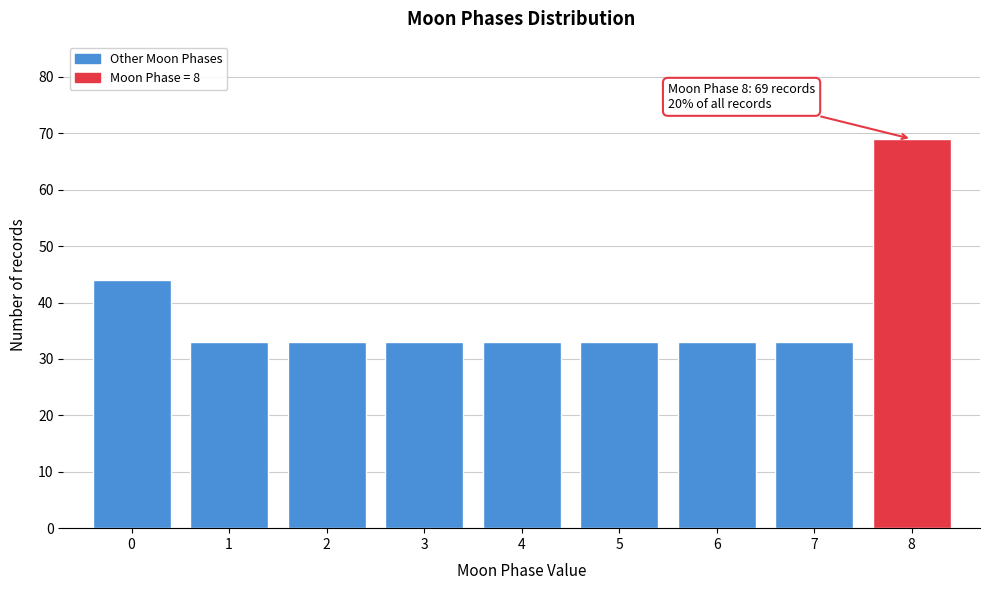

Reading left to right, list all the values displayed in this chart.

44	33	33	33	33	33	33	33	69